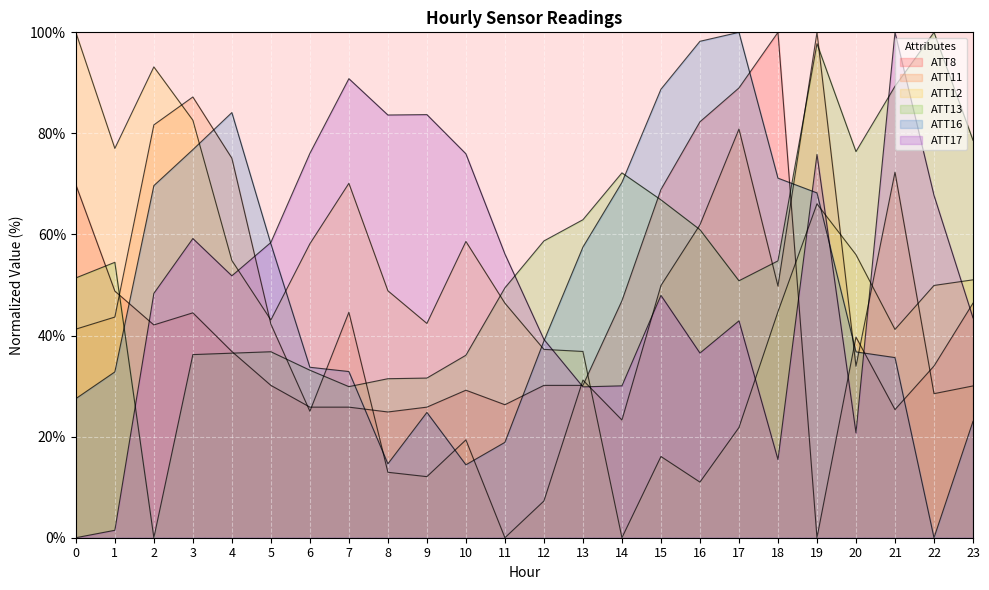

Is it true that ATT17 equals 33.5 at 15?

False